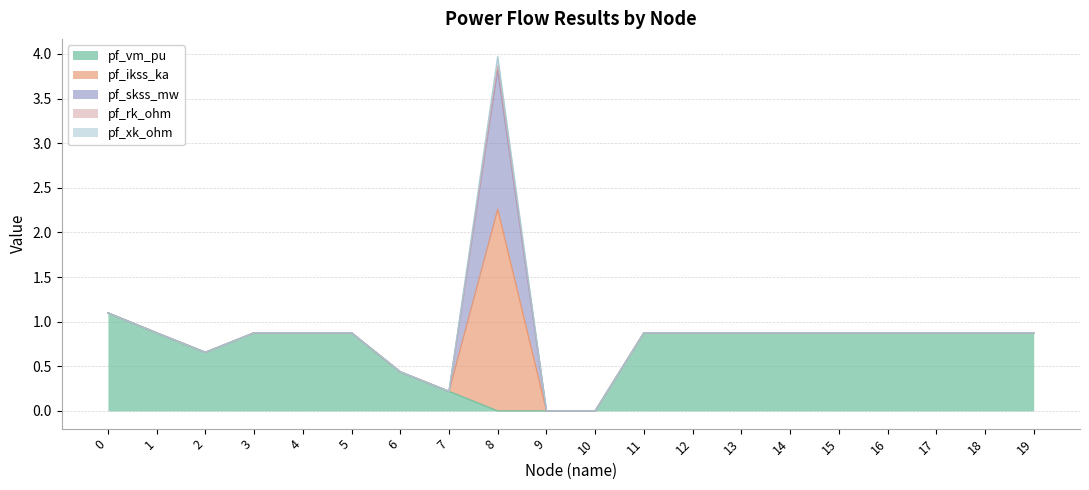

At which category does pf_ikss_ka reach its first local peak?

8